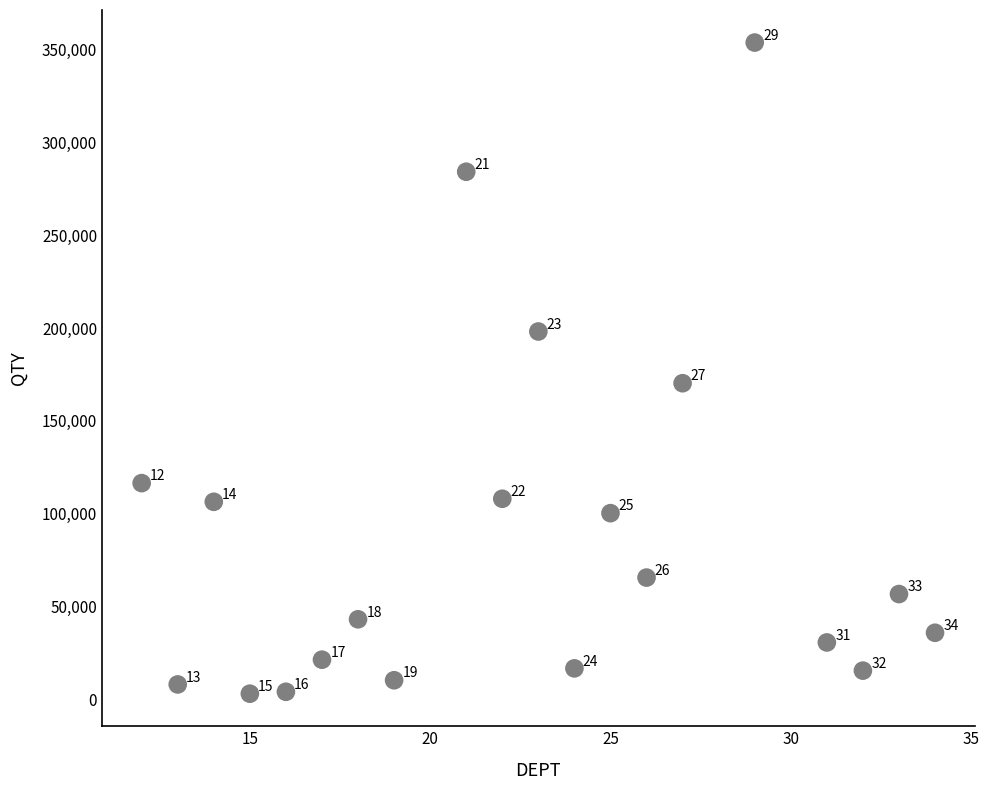

What Y value in the scatter plot is closest to 178474?

170338.3